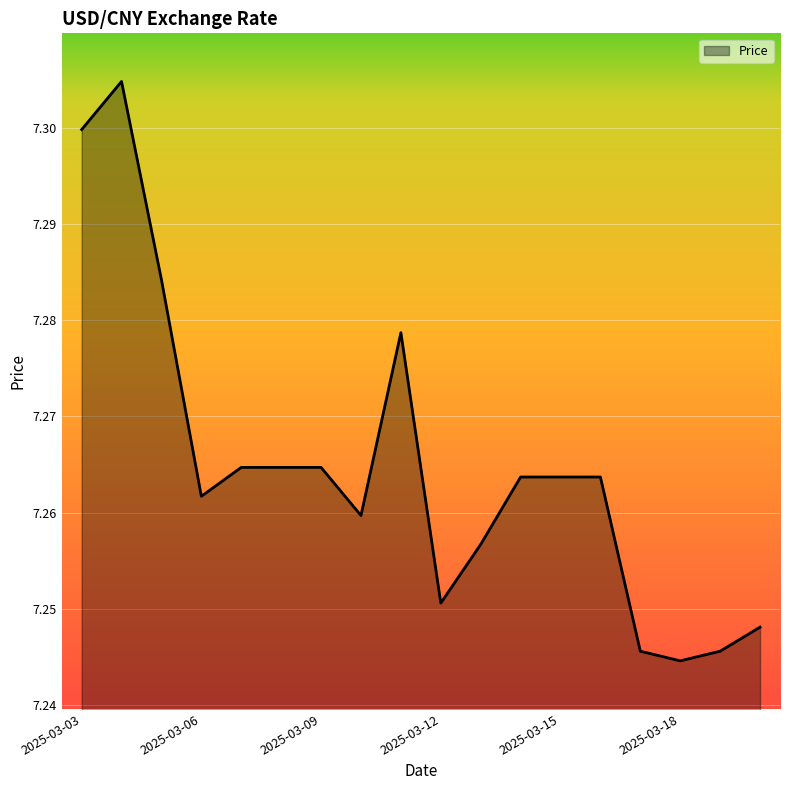

Is this an area chart (filled region under the line)?

Yes